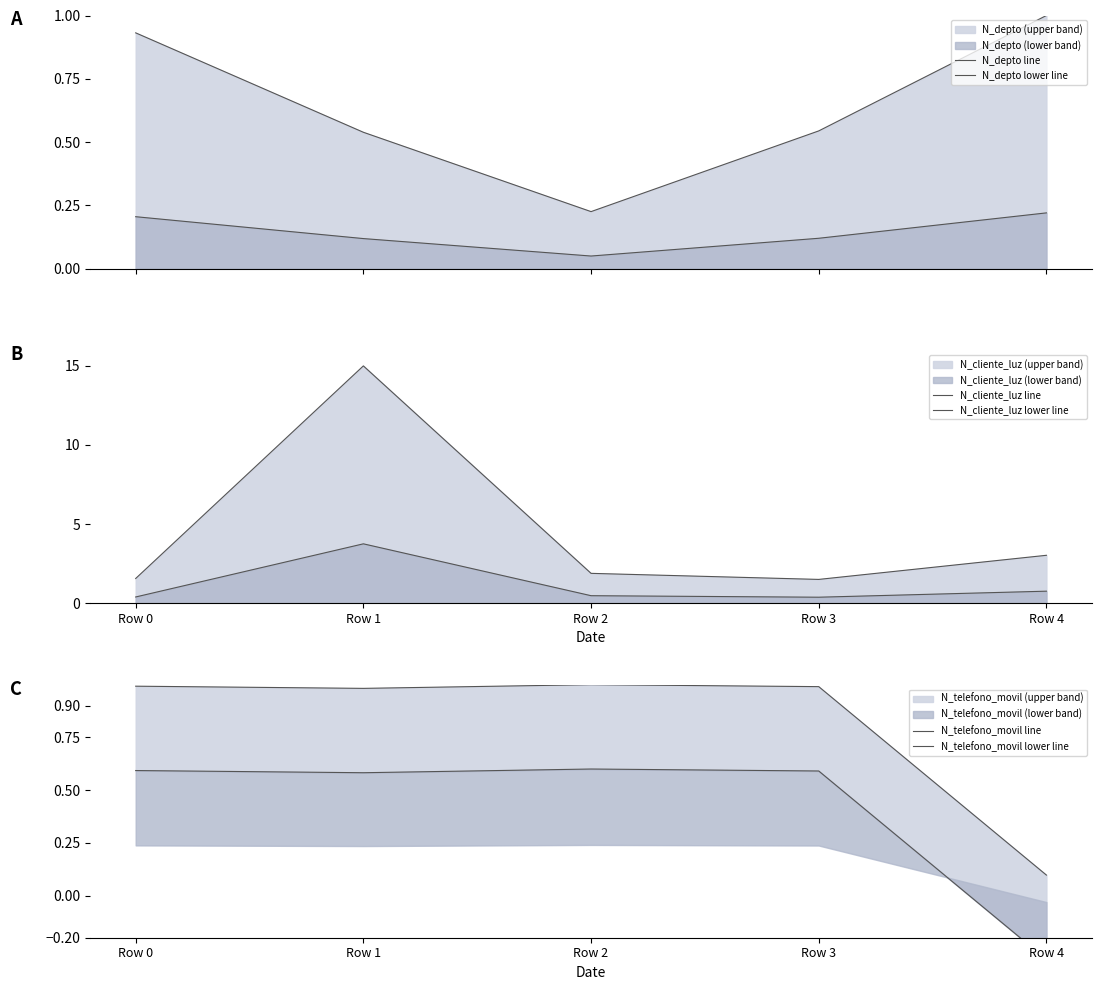

Reading left to right, extract all data points from this chart.

N_depto line: Row 0=0.9	Row 1=0.5	Row 2=0.2	Row 3=0.5	Row 4=1.0
N_depto lower line: Row 0=0.2	Row 1=0.1	Row 2=0.0	Row 3=0.1	Row 4=0.2
N_cliente_luz line: Row 0=1.6	Row 1=15.0	Row 2=1.9	Row 3=1.5	Row 4=3.0
N_cliente_luz lower line: Row 0=0.4	Row 1=3.8	Row 2=0.5	Row 3=0.4	Row 4=0.8
N_telefono_movil line: Row 0=1.0	Row 1=1.0	Row 2=1.0	Row 3=1.0	Row 4=0.1
N_telefono_movil lower line: Row 0=0.6	Row 1=0.6	Row 2=0.6	Row 3=0.6	Row 4=-0.3